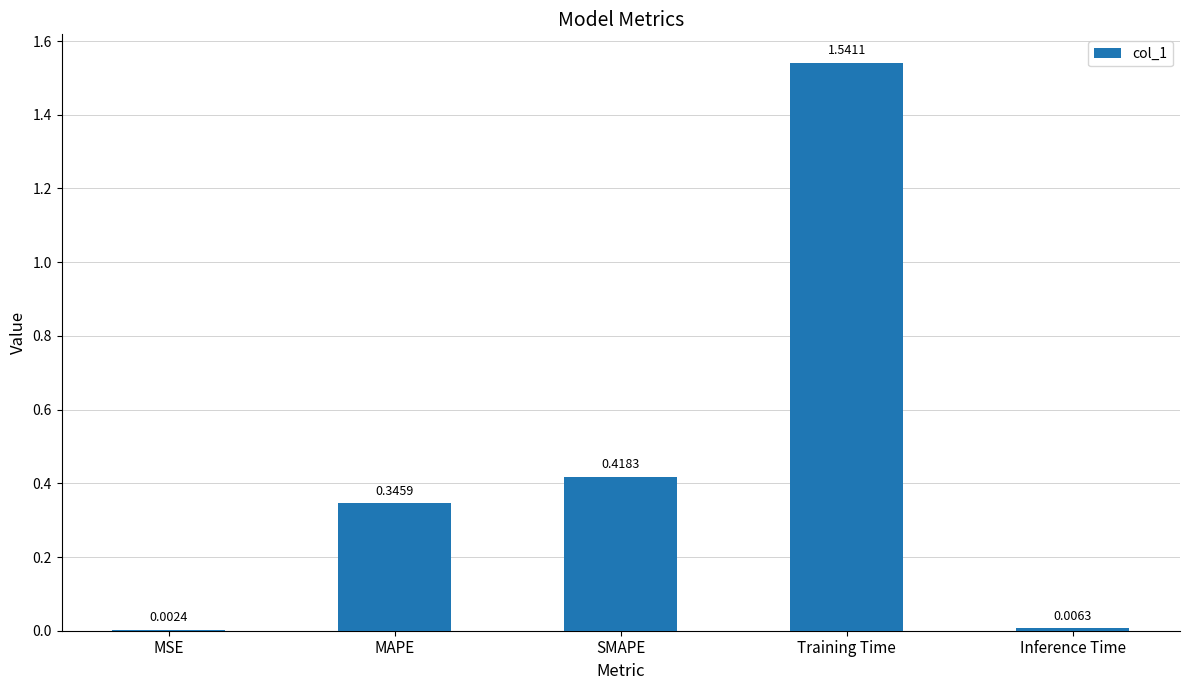

Are the bars horizontal?

No